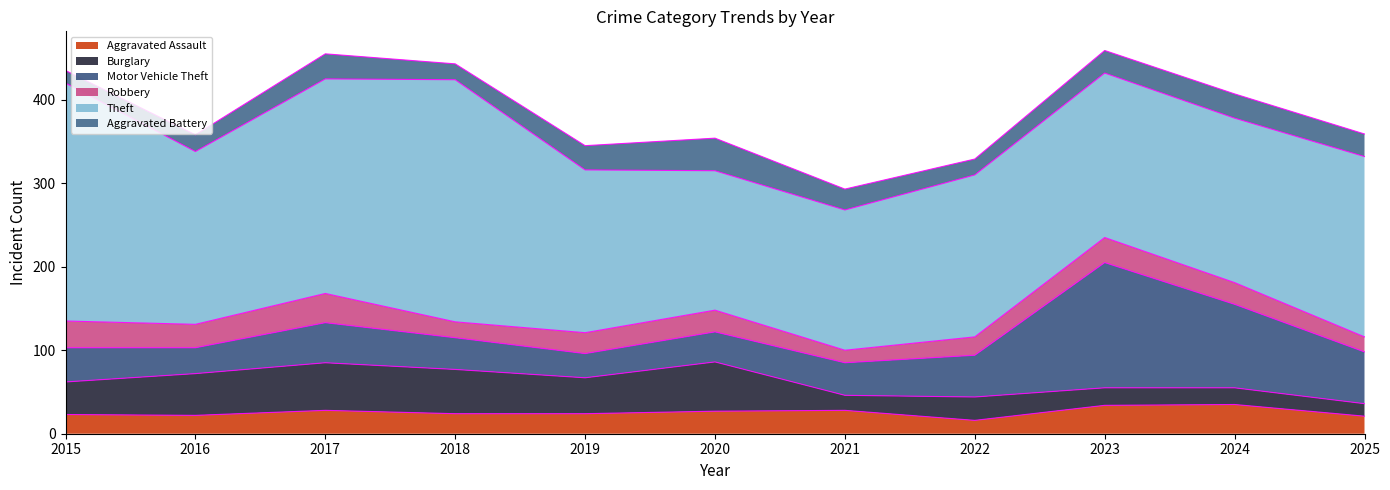

What is the difference between the highest and lowest values at 2015?

270